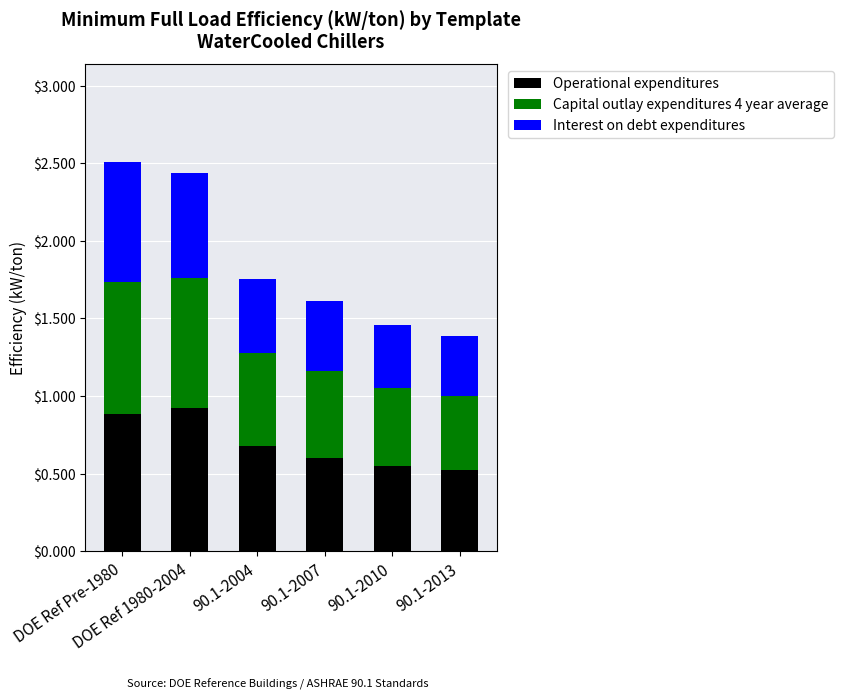

What is the average value of the Operational expenditures series?

0.7